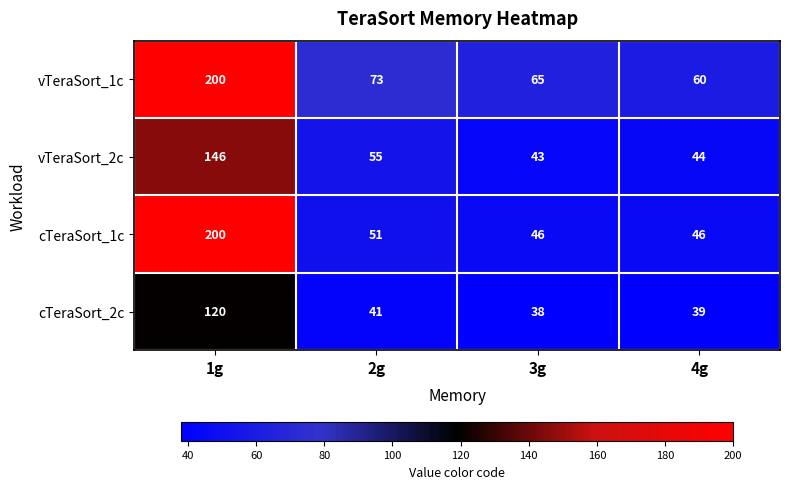

What is the difference between the maximum and minimum values in the vTeraSort_2c series?

103